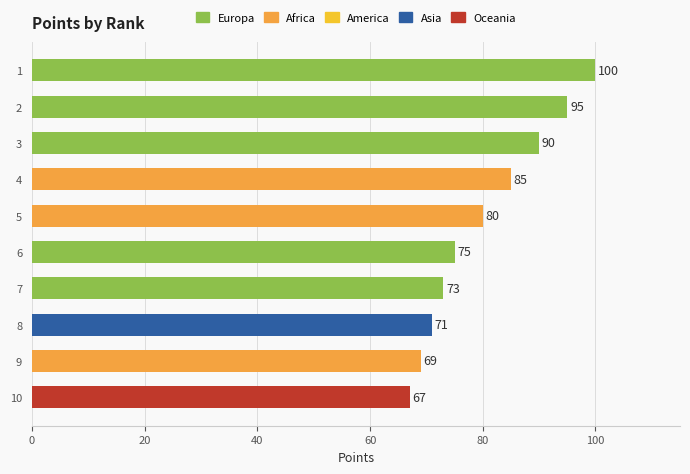

How many bars are there in total?

10